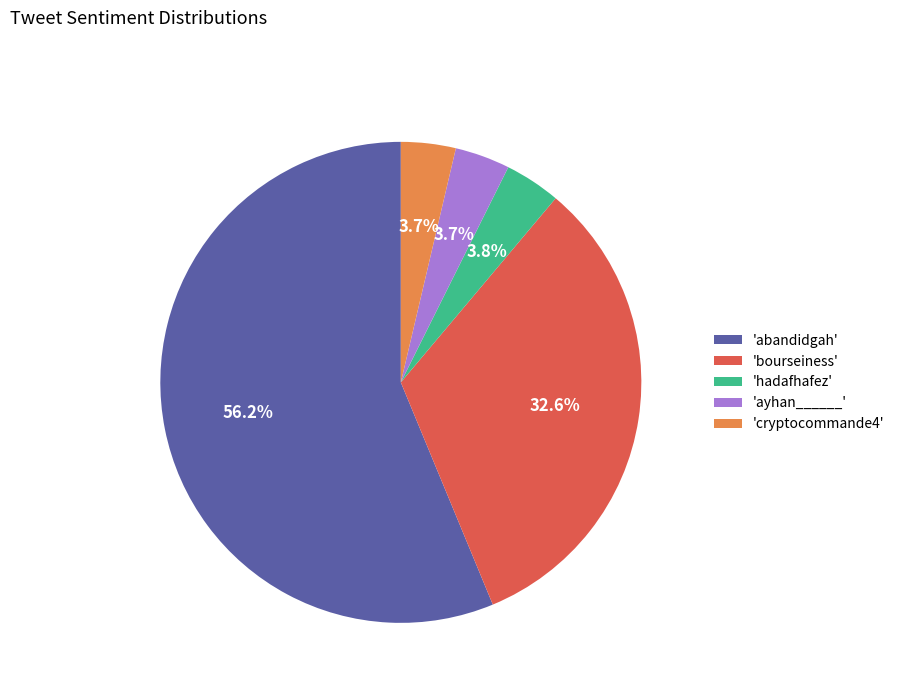

How much of the chart is everything except 'ayhan______'?

96.3%